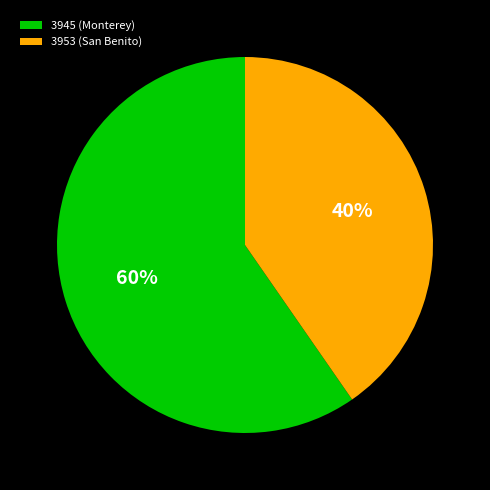

How many segments does this pie chart have?

2